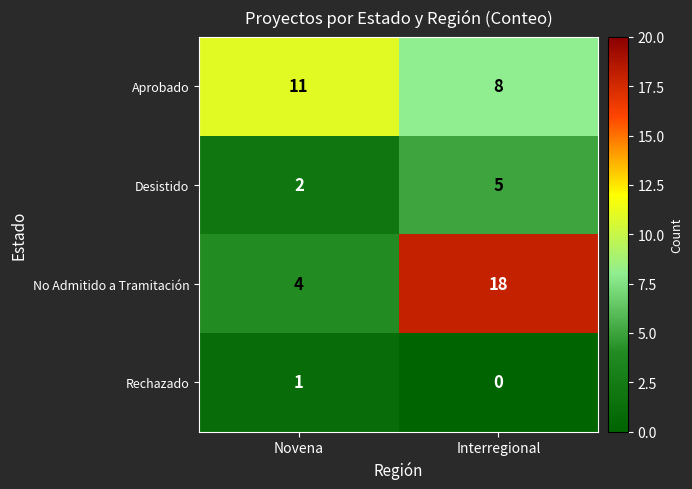

Reading left to right, extract all data points from this chart.

Aprobado: Novena=11	Interregional=8
Desistido: Novena=2	Interregional=5
No Admitido a Tramitación: Novena=4	Interregional=18
Rechazado: Novena=1	Interregional=0